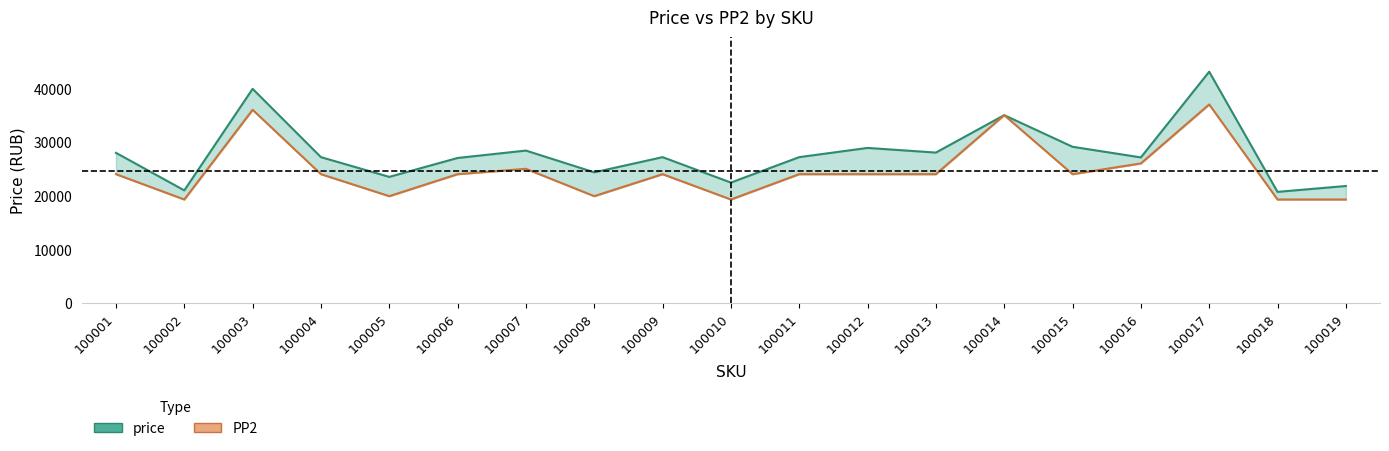

Read the PP2 value at 100004, to the nearest 100.

24000